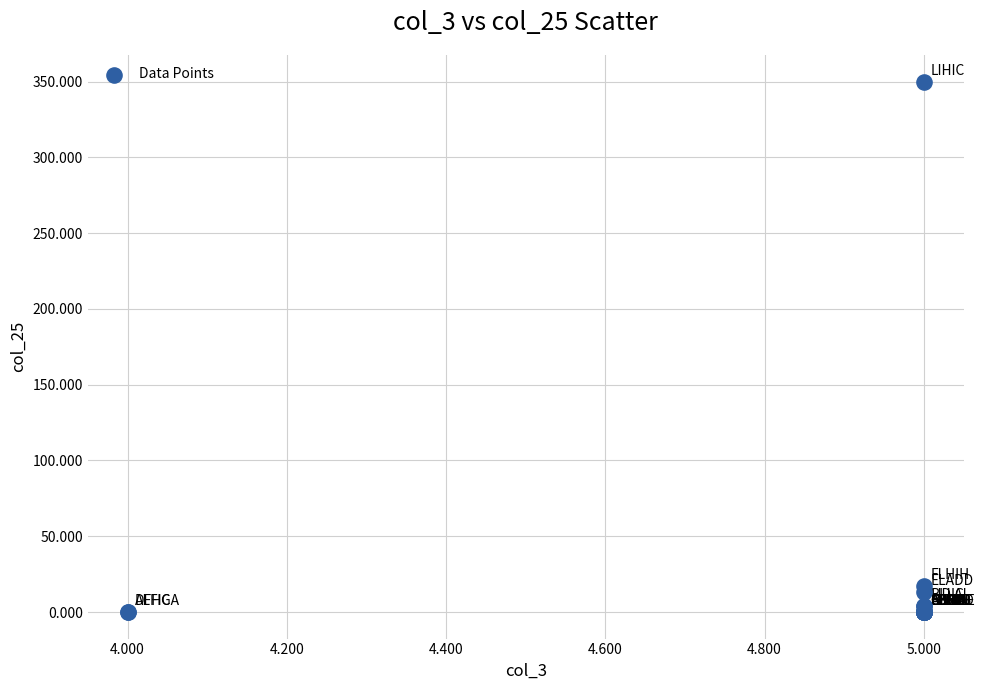

What Y value in the scatter plot is closest to 175?

17